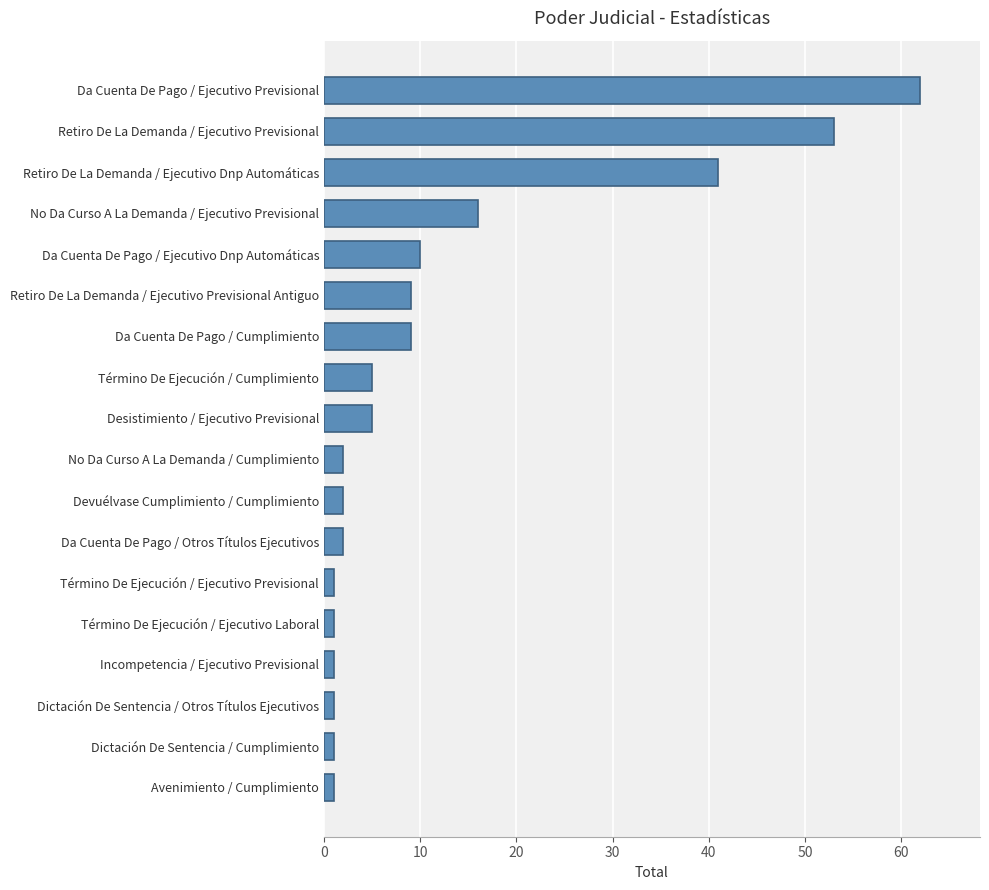

What is the greatest value displayed?

62